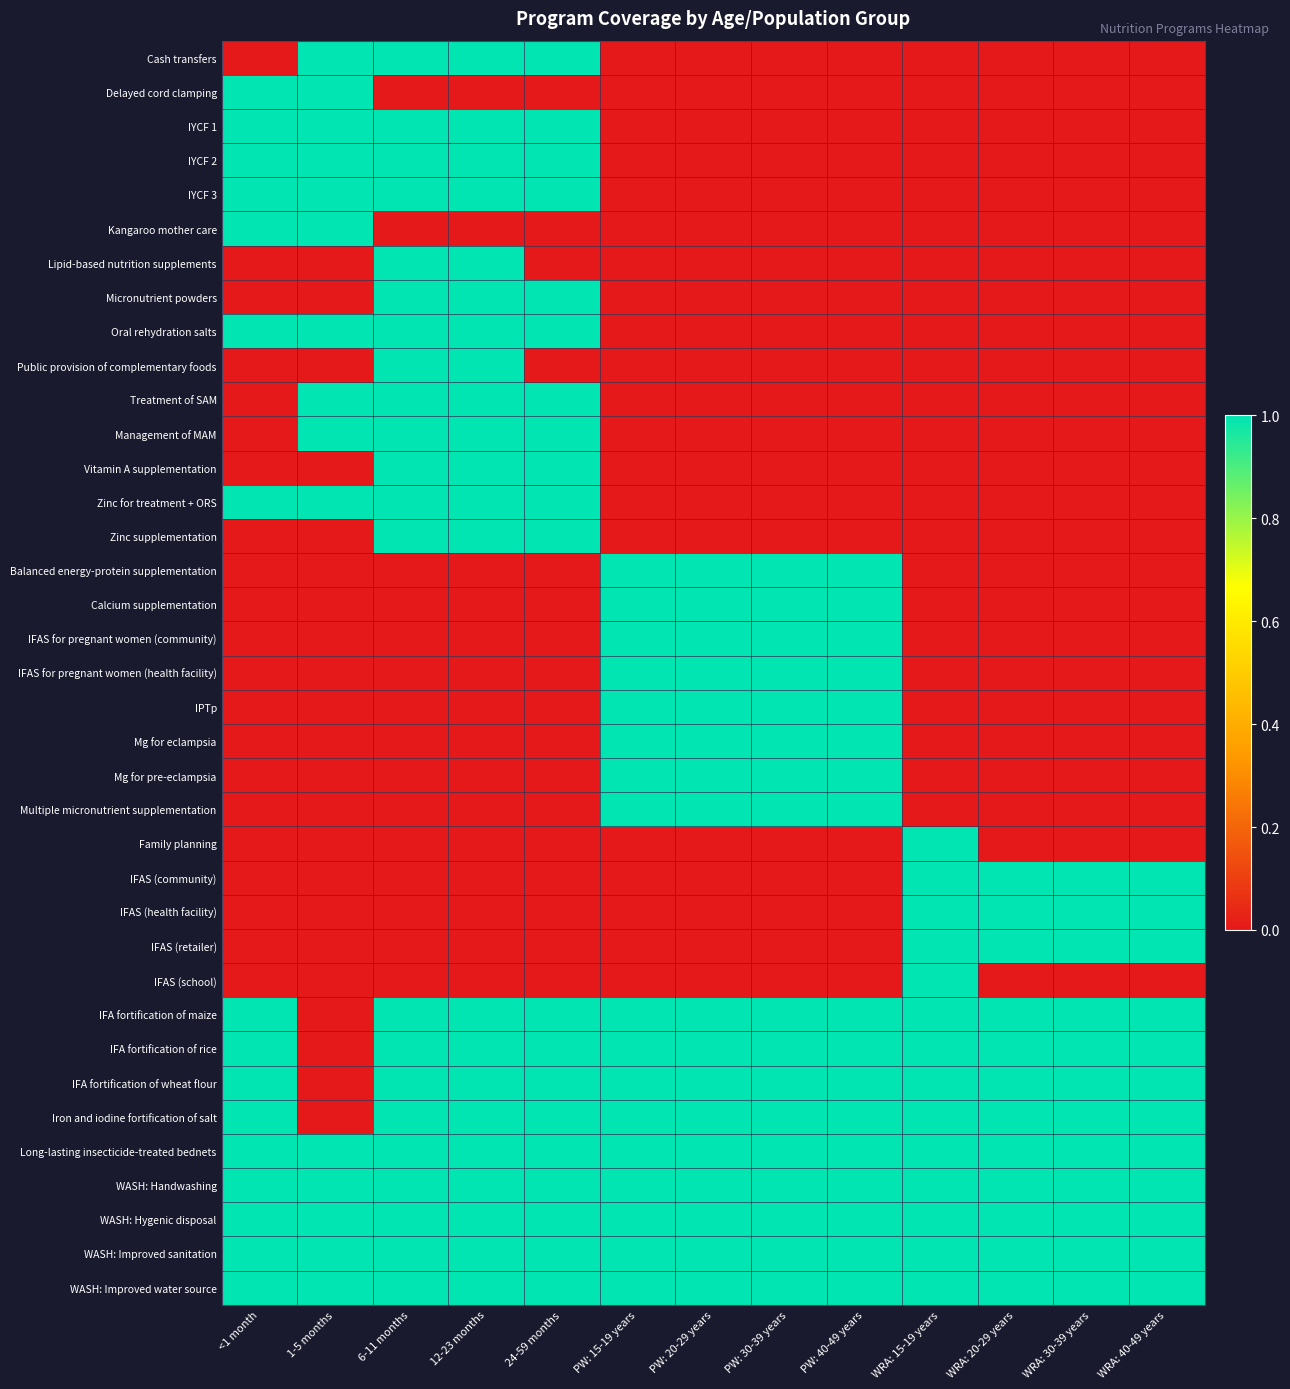

Which series has the widest spread of values?

Cash transfers